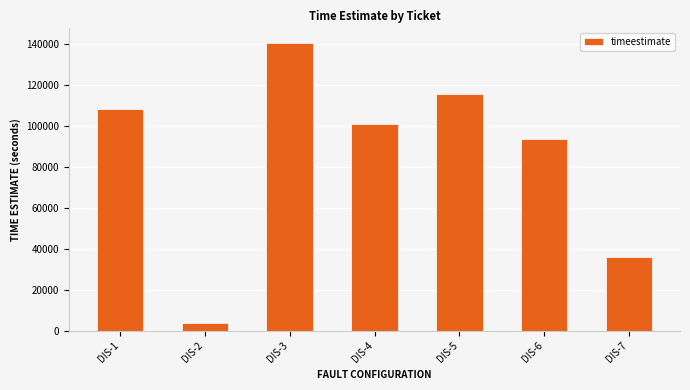

What is the difference between the values at DIS-3 and DIS-6?

46800